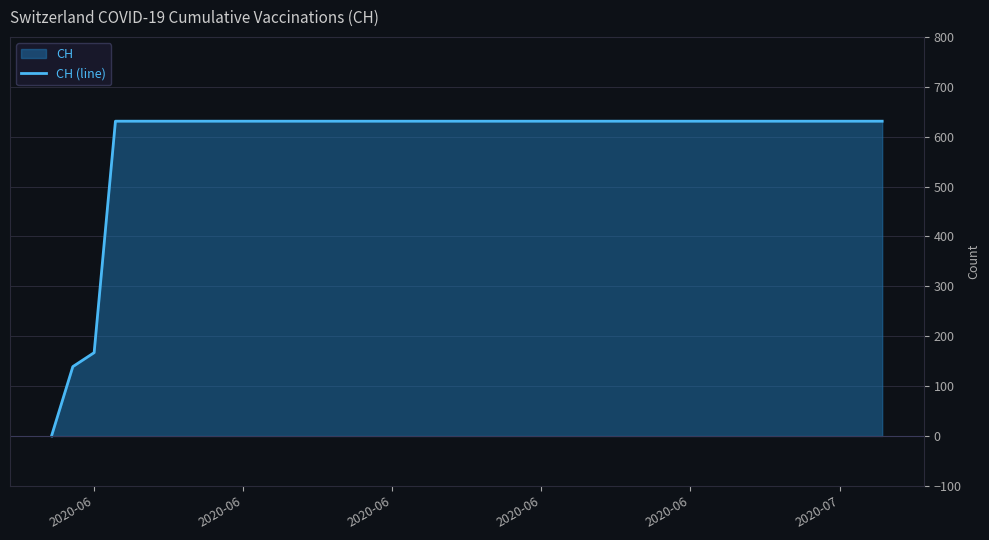

What is the average value?

591